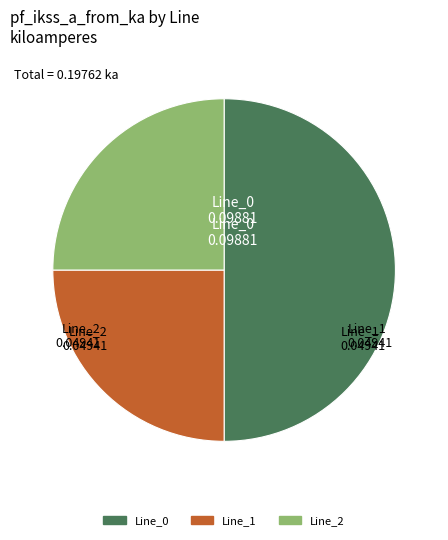

True or false: Line_1 accounts for 13% of the total.

False